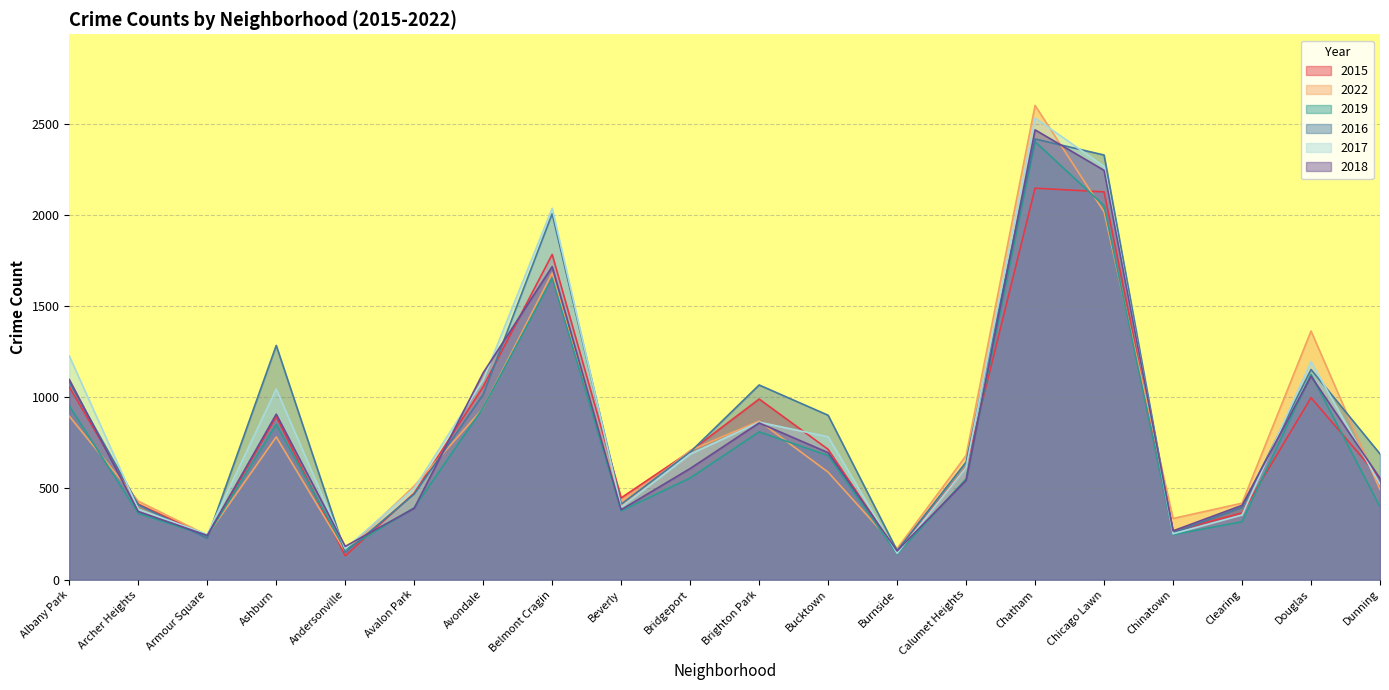

What is the difference between the highest and lowest values at Chinatown?

88